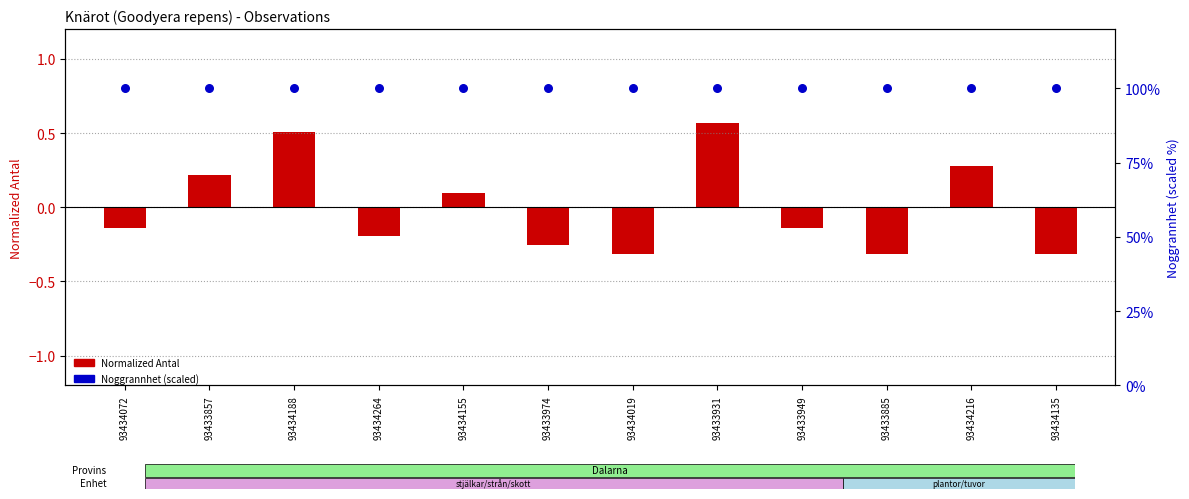

What are all the series names shown in the legend?

Normalized Antal, Noggrannhet (scaled)